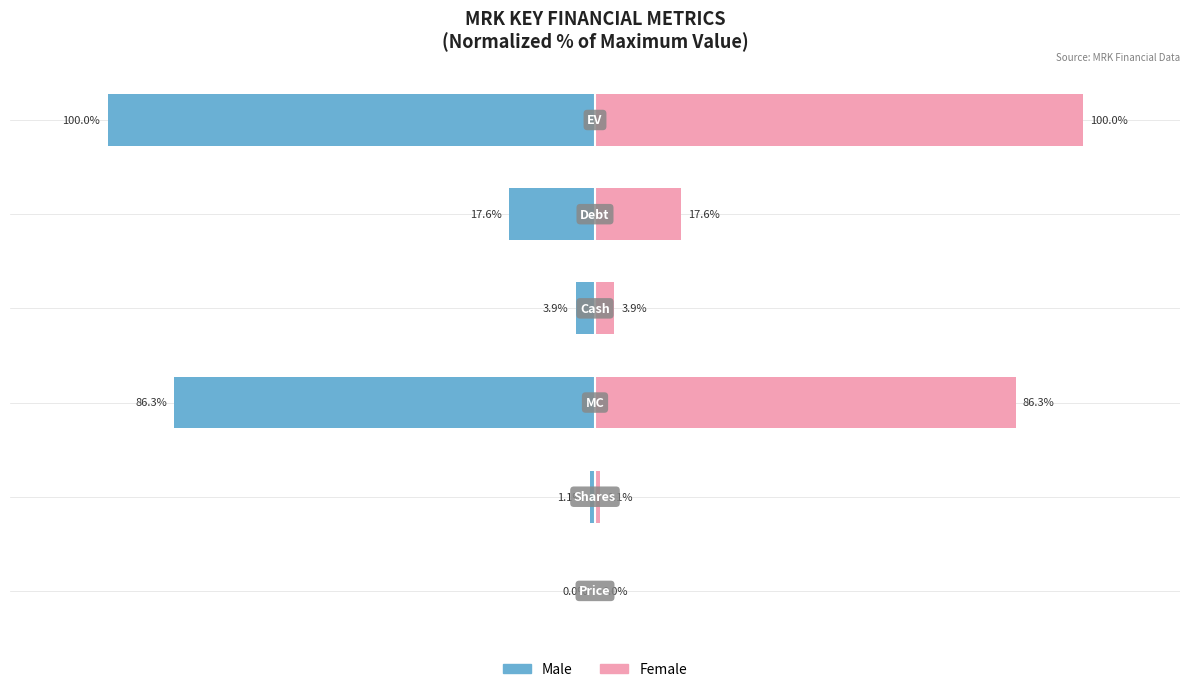

List the series in order of their overall mean, highest first.

Female, Male